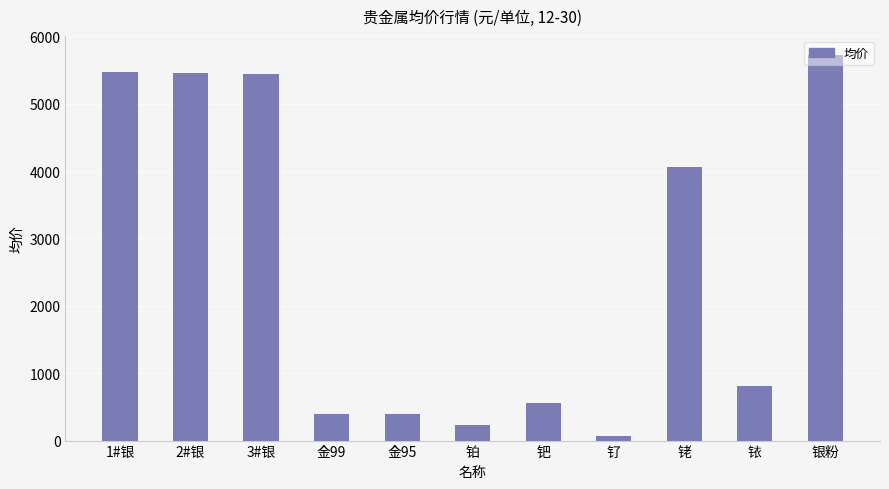

Where does the data first go above 805?

1#银